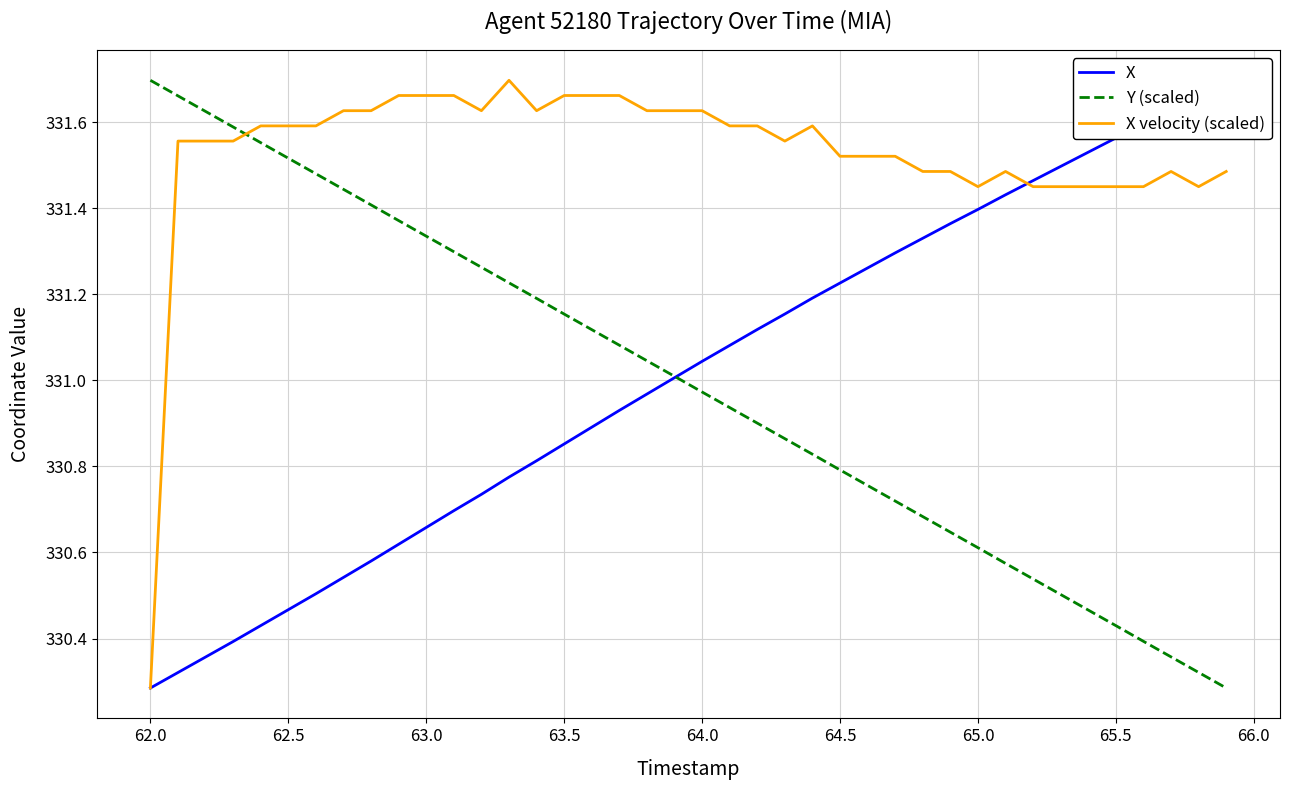

True or false: X velocity (scaled) and Y (scaled) intersect in this chart.

True